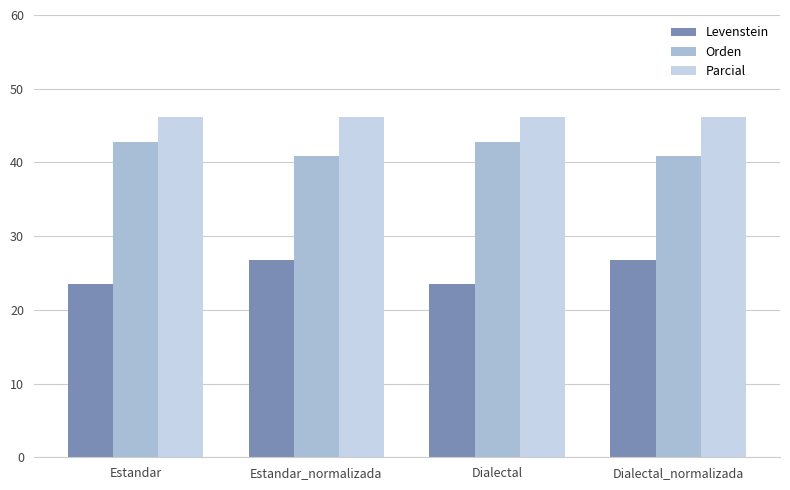

What value does the Levenstein series have at Dialectal?

23.5